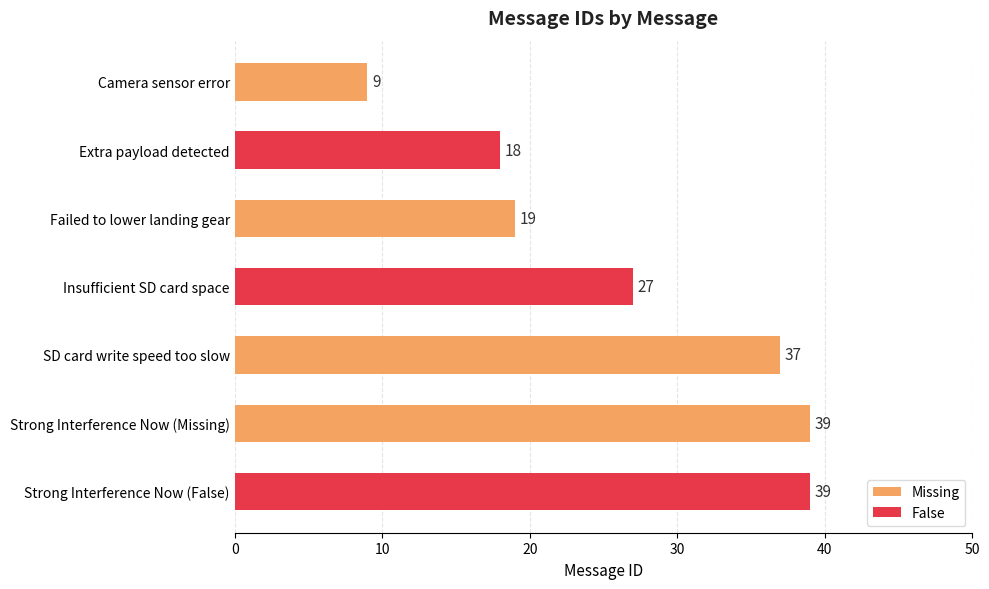

Approximately how many times larger is the value at SD card write speed too slow compared to Failed to lower landing gear?

1.9